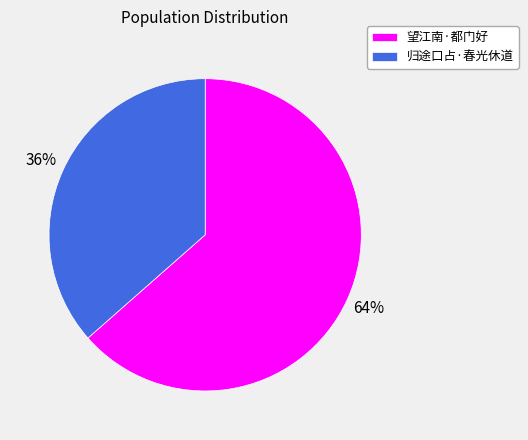

To the nearest percent, what percentage of the pie is 望江南·都门好?

64%